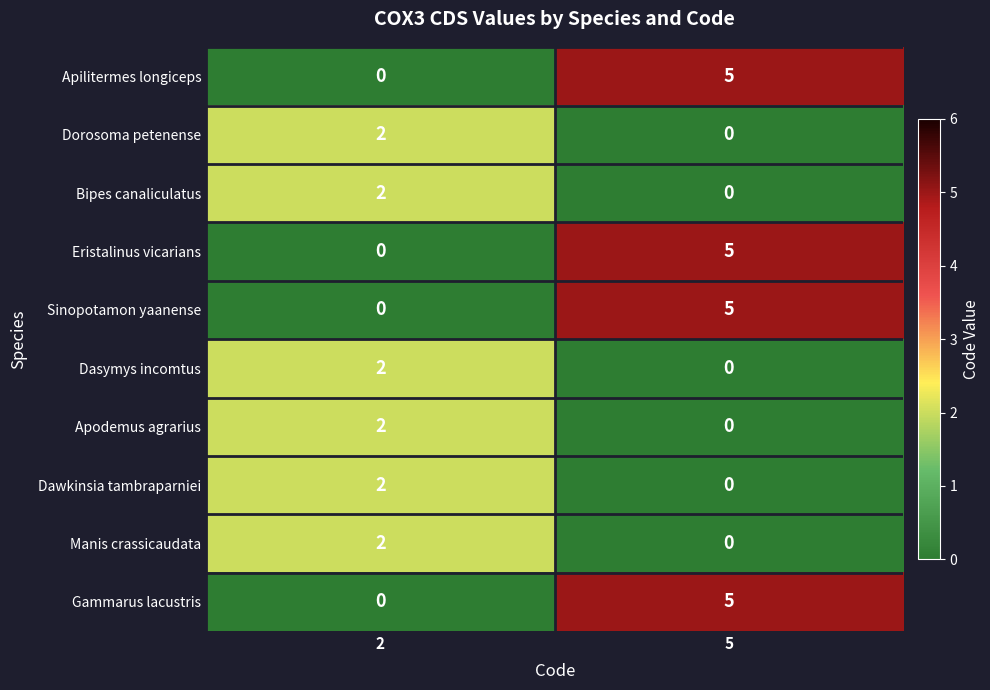

True or false: Sinopotamon yaanense has a value of 5 at 5.

True